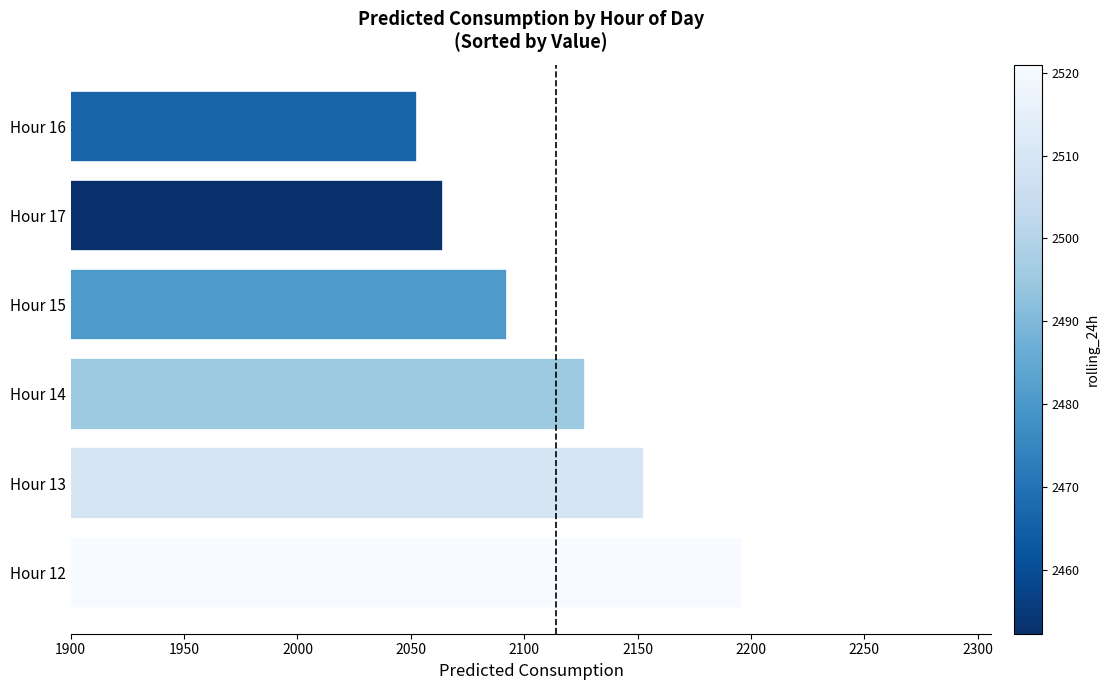

What is the change in value from Hour 12 to Hour 17?

-132.2